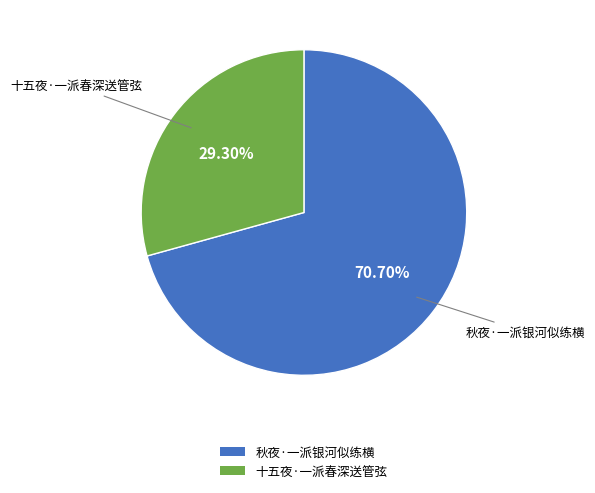

To the nearest percent, what portion does 秋夜·一派银河似练横 represent?

71%